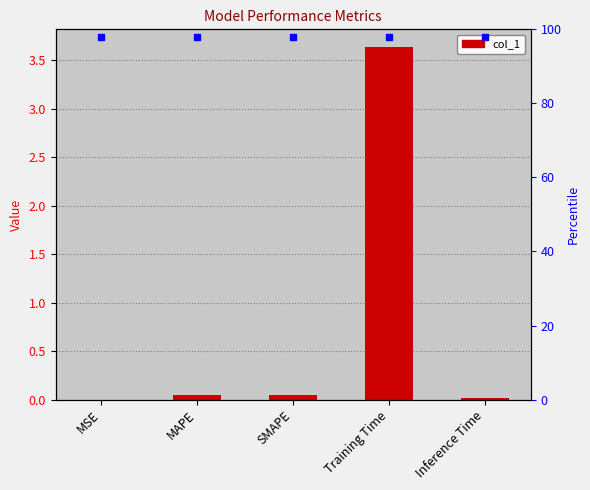

Does the chart contain stacked bars?

No